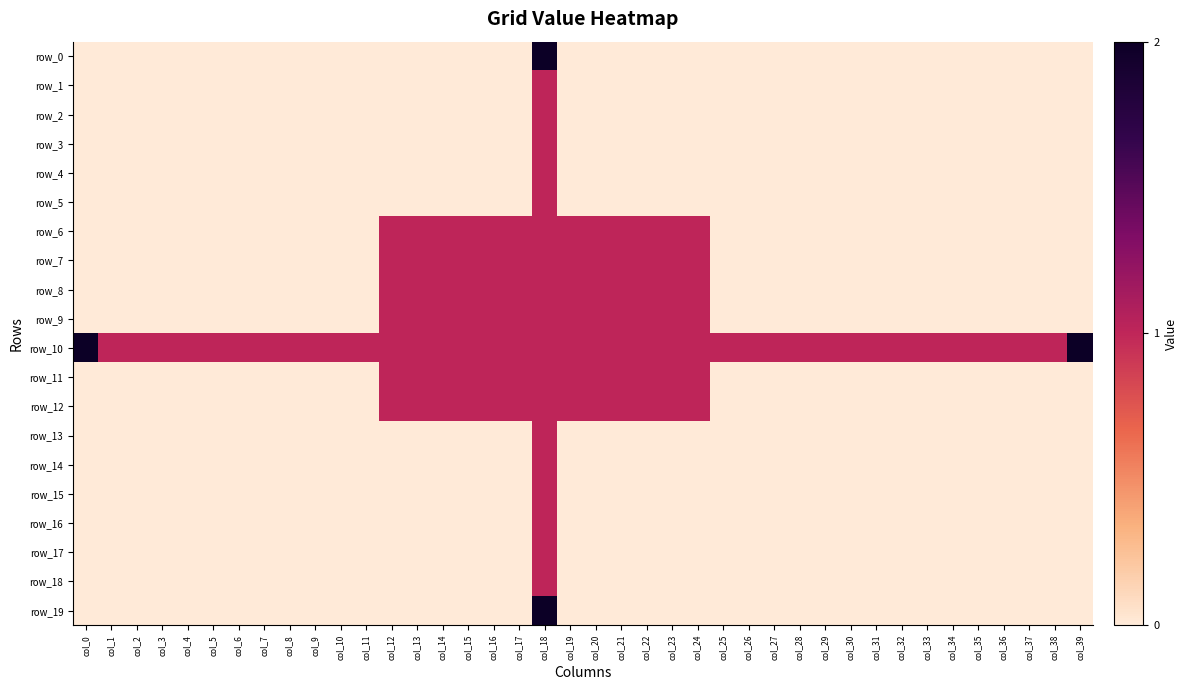

What is the maximum value shown in the chart?

2